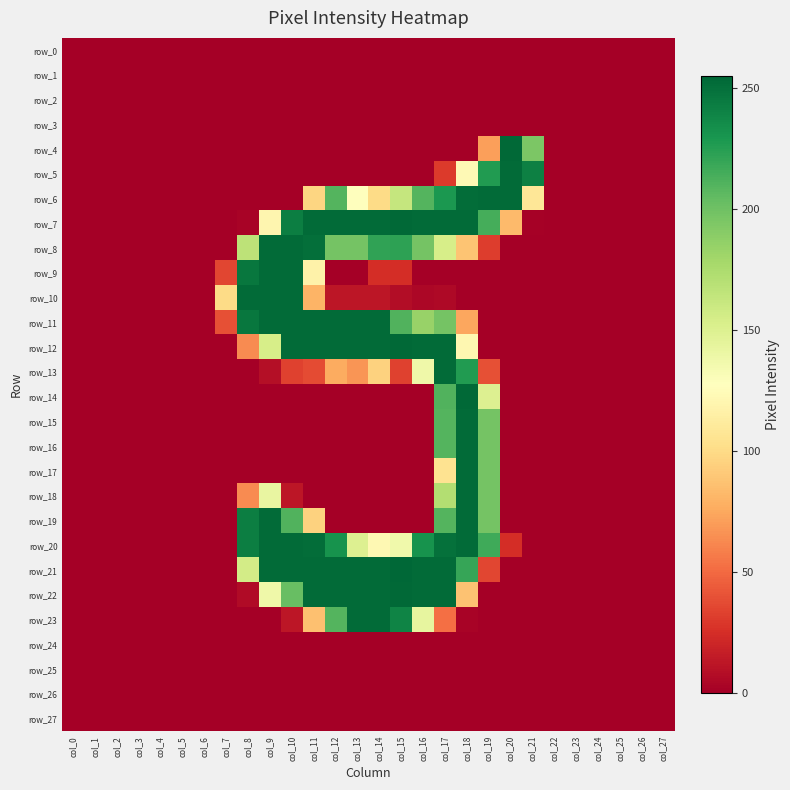

At col_27, list the series in order from smallest to largest.

row_0, row_1, row_2, row_3, row_4, row_5, row_6, row_7, row_8, row_9, row_10, row_11, row_12, row_13, row_14, row_15, row_16, row_17, row_18, row_19, row_20, row_21, row_22, row_23, row_24, row_25, row_26, row_27